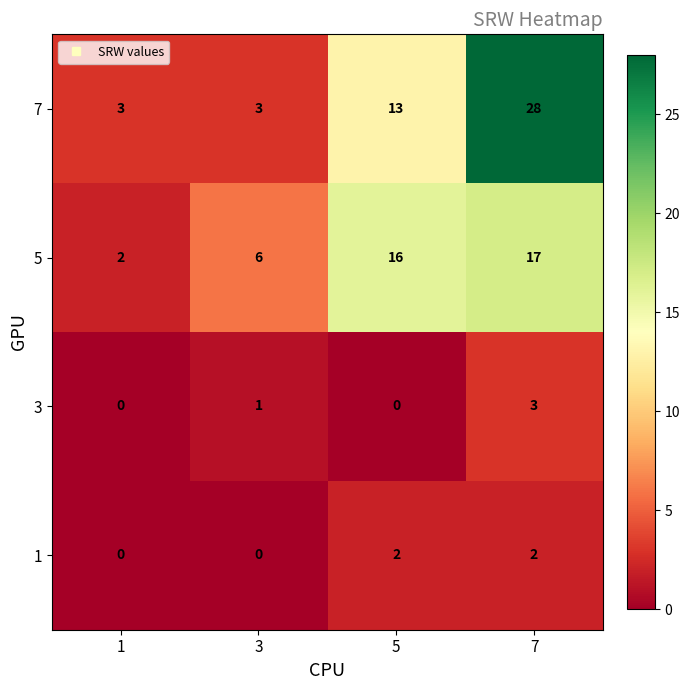

Read the 7 value at 3.

3